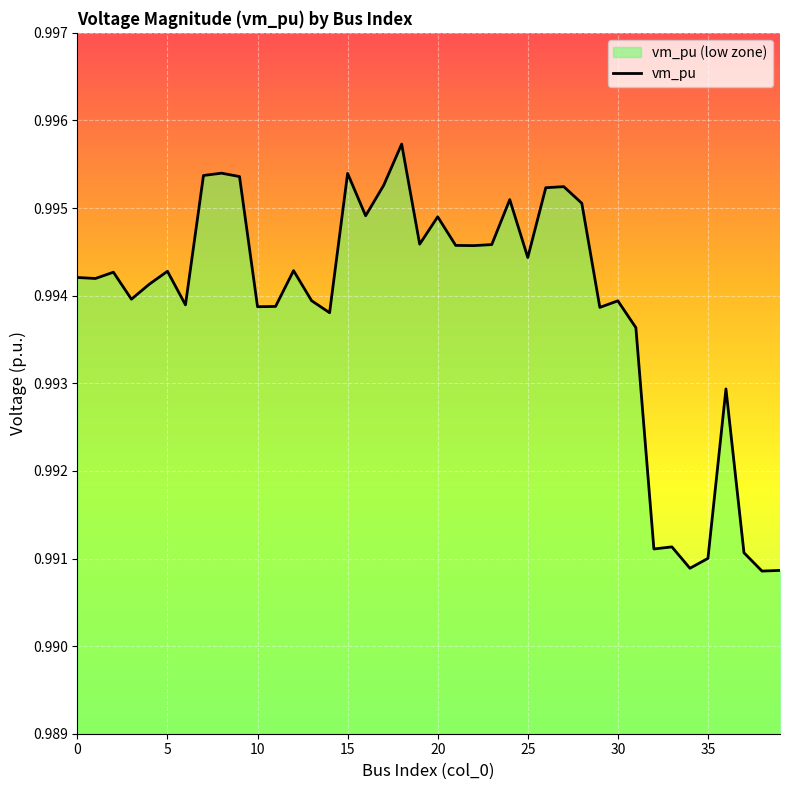

What is the value of the 13th point from the left?

1.0